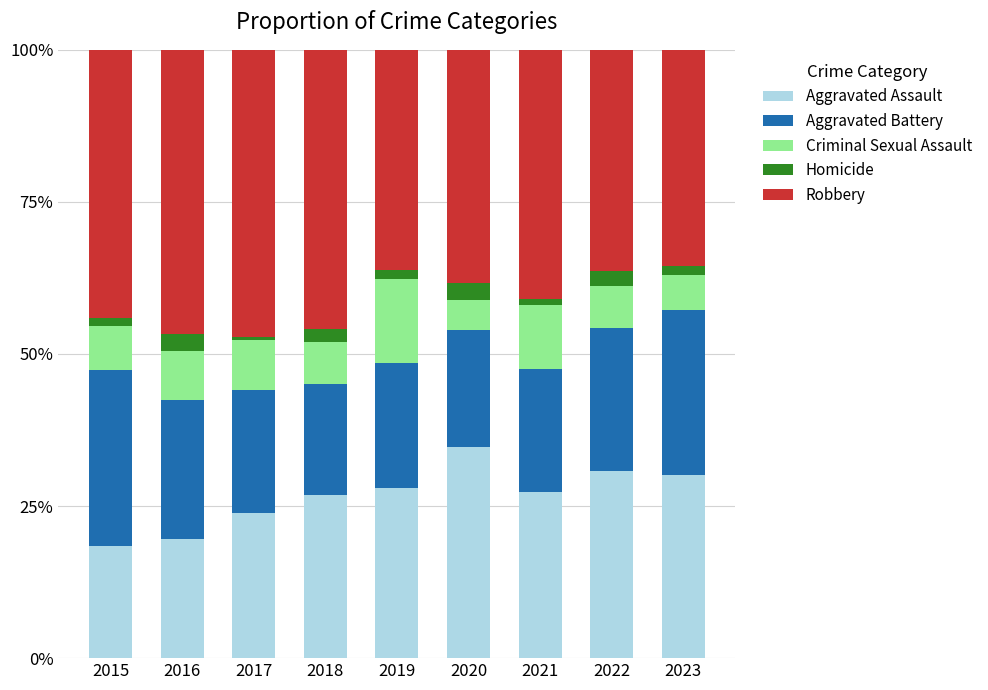

Which has a higher value, 2019 or 2022?

2022